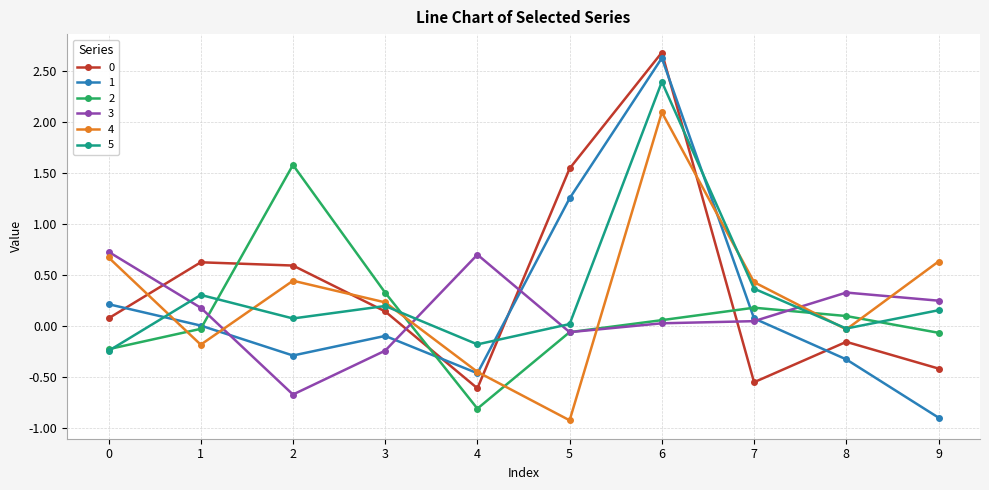

How many series are shown in this chart?

6